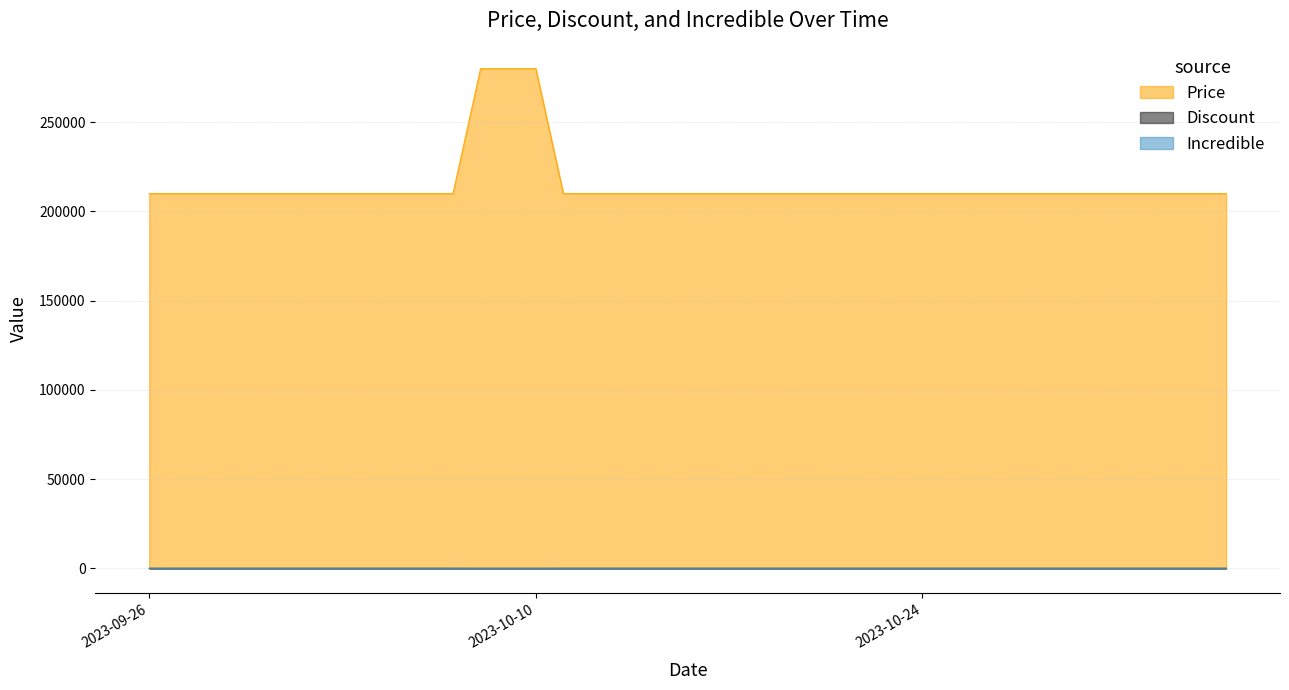

What position from the right is 2023-10-20?

16